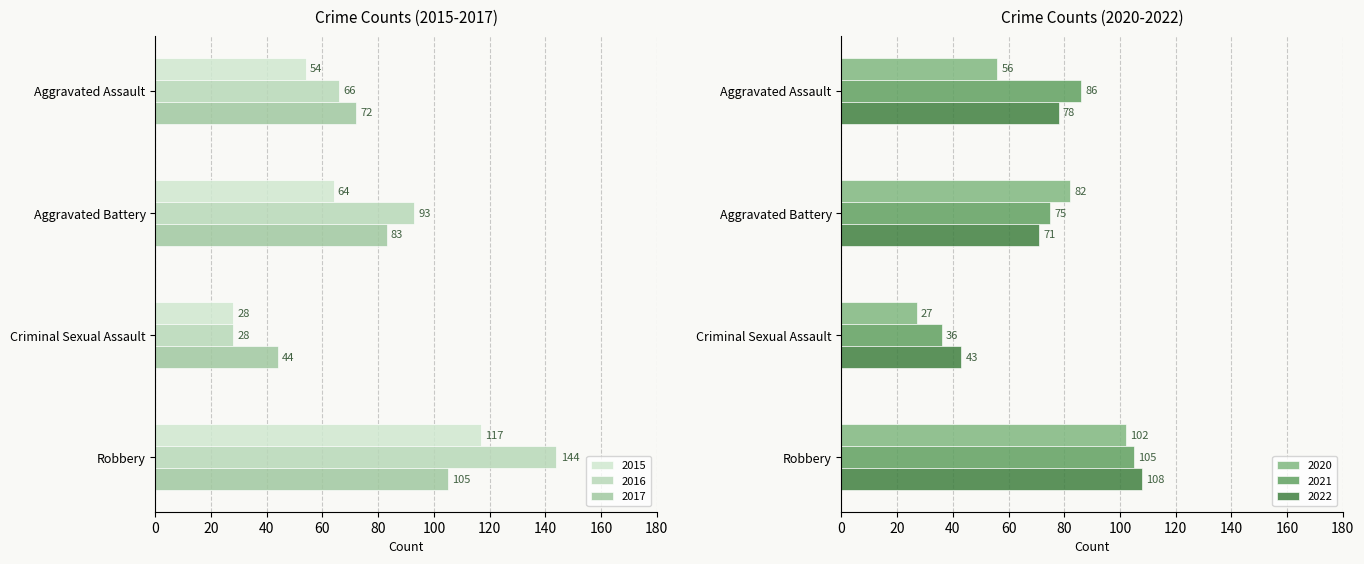

What is the difference between the maximum and minimum values in the 2017 series?

61